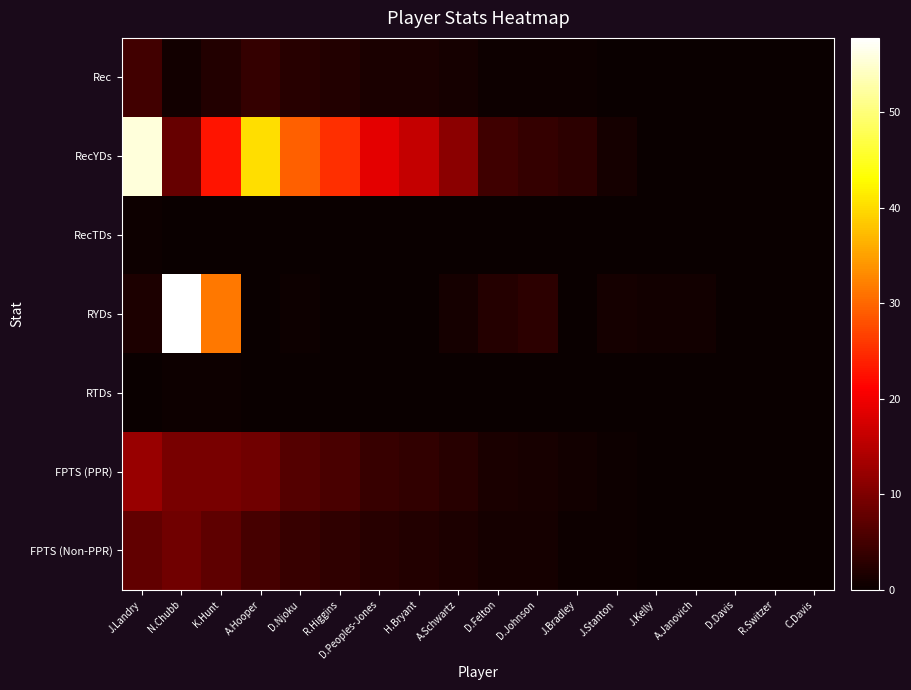

Reading left to right, what are all the values shown in this chart?

Rec: J.Landry=4.8	N.Chubb=0.7	K.Hunt=2.1	A.Hooper=3.6	D.Njoku=2.5	R.Higgins=2.2	D.Peoples-Jones=1.6	H.Bryant=1.4	A.Schwartz=0.9	D.Felton=0.4	D.Johnson=0.3	J.Bradley=0.3	J.Stanton=0.1	J.Kelly=0.0	A.Janovich=0.0	D.Davis=0.0	R.Switzer=0.0	C.Davis=0.0
RecYDs: J.Landry=55.7	N.Chubb=8.0	K.Hunt=23.0	A.Hooper=40.4	D.Njoku=29.5	R.Higgins=25.2	D.Peoples-Jones=18.9	H.Bryant=16.2	A.Schwartz=11.2	D.Felton=4.7	D.Johnson=3.7	J.Bradley=3.1	J.Stanton=0.9	J.Kelly=0.0	A.Janovich=0.0	D.Davis=0.0	R.Switzer=0.0	C.Davis=0.0
RecTDs: J.Landry=0.3	N.Chubb=0.0	K.Hunt=0.1	A.Hooper=0.2	D.Njoku=0.2	R.Higgins=0.1	D.Peoples-Jones=0.1	H.Bryant=0.1	A.Schwartz=0.1	D.Felton=0.0	D.Johnson=0.0	J.Bradley=0.0	J.Stanton=0.0	J.Kelly=0.0	A.Janovich=0.0	D.Davis=0.0	R.Switzer=0.0	C.Davis=0.0
RYDs: J.Landry=1.6	N.Chubb=57.8	K.Hunt=31.6	A.Hooper=0.0	D.Njoku=0.4	R.Higgins=0.0	D.Peoples-Jones=0.0	H.Bryant=0.0	A.Schwartz=1.1	D.Felton=2.3	D.Johnson=3.0	J.Bradley=0.0	J.Stanton=1.0	J.Kelly=0.8	A.Janovich=0.7	D.Davis=0.0	R.Switzer=0.0	C.Davis=0.0
RTDs: J.Landry=0.0	N.Chubb=0.4	K.Hunt=0.2	A.Hooper=0.0	D.Njoku=0.0	R.Higgins=0.0	D.Peoples-Jones=0.0	H.Bryant=0.0	A.Schwartz=0.0	D.Felton=0.0	D.Johnson=0.0	J.Bradley=0.0	J.Stanton=0.0	J.Kelly=0.0	A.Janovich=0.0	D.Davis=0.0	R.Switzer=0.0	C.Davis=0.0
FPTS (PPR): J.Landry=12.3	N.Chubb=9.7	K.Hunt=9.5	A.Hooper=8.9	D.Njoku=6.5	R.Higgins=5.5	D.Peoples-Jones=4.1	H.Bryant=3.5	A.Schwartz=2.5	D.Felton=1.4	D.Johnson=1.3	J.Bradley=0.7	J.Stanton=0.3	J.Kelly=0.1	A.Janovich=0.1	D.Davis=0.0	R.Switzer=0.0	C.Davis=0.0
FPTS (Non-PPR): J.Landry=7.5	N.Chubb=9.0	K.Hunt=7.4	A.Hooper=5.2	D.Njoku=3.9	R.Higgins=3.3	D.Peoples-Jones=2.5	H.Bryant=2.1	A.Schwartz=1.6	D.Felton=0.9	D.Johnson=0.9	J.Bradley=0.4	J.Stanton=0.3	J.Kelly=0.1	A.Janovich=0.1	D.Davis=0.0	R.Switzer=0.0	C.Davis=0.0